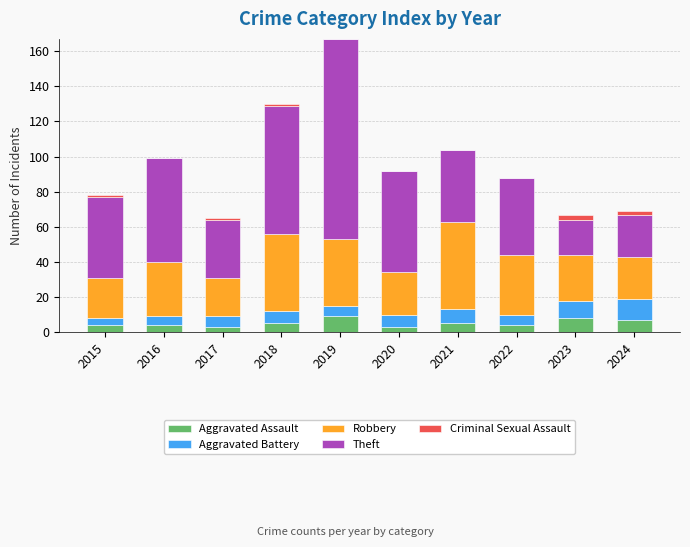

What is the highest value of the Aggravated Assault series?

9